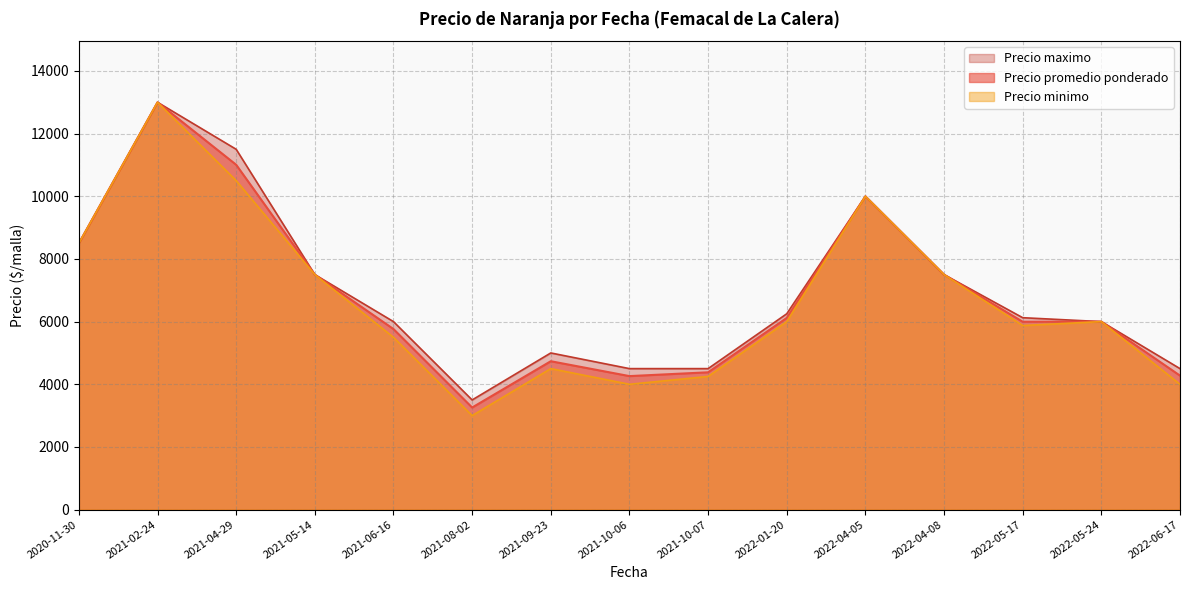

Which series changed the most between 2021-09-23 and 2022-05-17?

Precio minimo